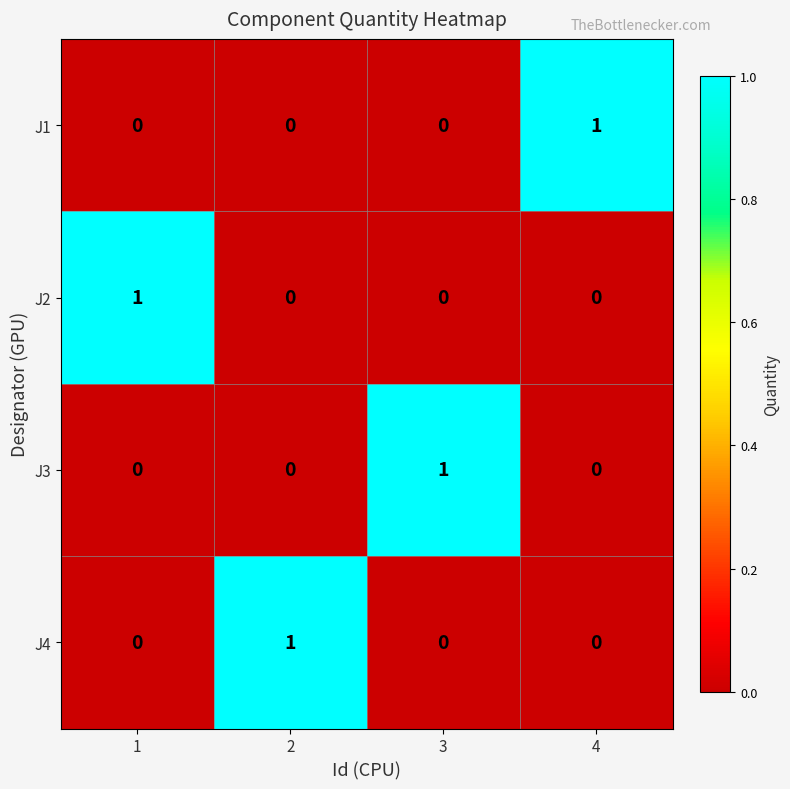

How many values in J3 are above zero?

1